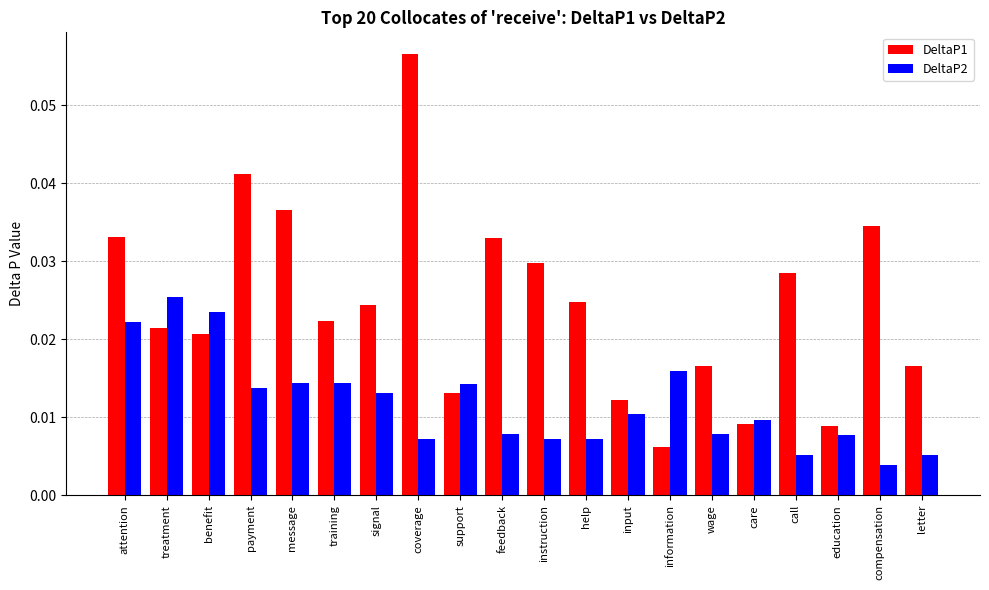

How many bars are there in each group?

2